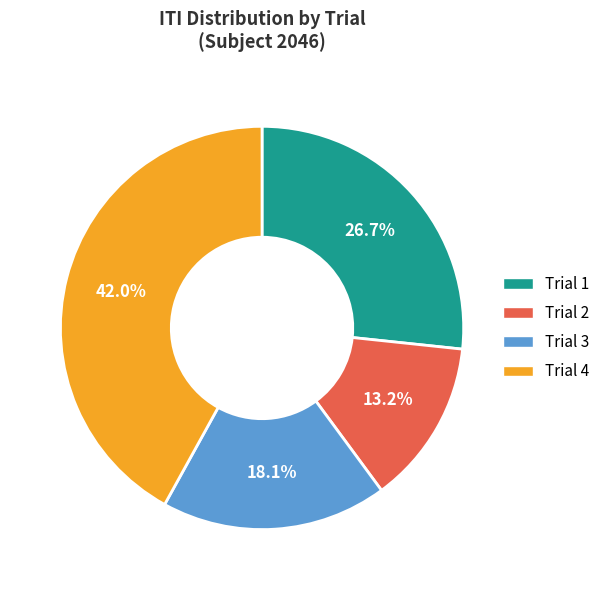

To the nearest percent, what is the average slice percentage?

25%